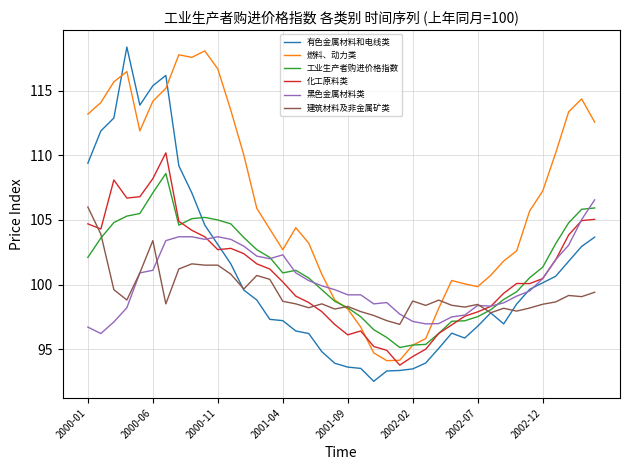

Does the chart display data point markers on the line(s)?

No